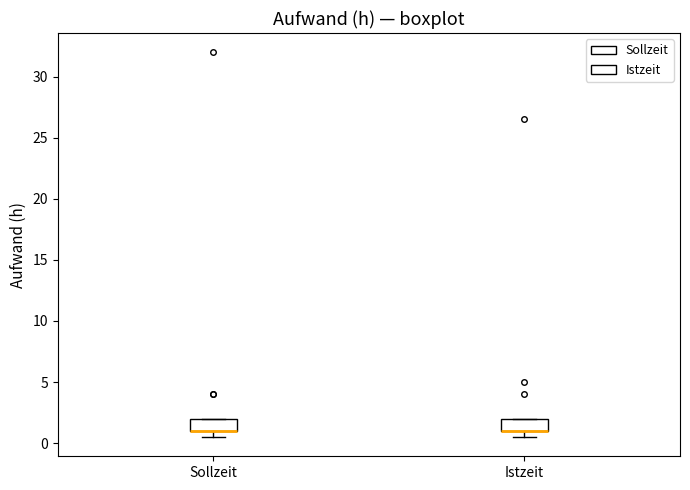

Reading left to right, transcribe this box plot: for each box, give where its median line is, the range the box spans, and where its two whiskers end, as read against the y-axis. The values are not printed on the chart, so give them approximately, as read against the axis.

Sollzeit: median 1.0 (drawn on the box's lower edge), box 1.0 to 2.0, whiskers 0.5 to 2.0
Istzeit: median 1.0 (drawn on the box's lower edge), box 1.0 to 2.0, whiskers 0.5 to 2.0